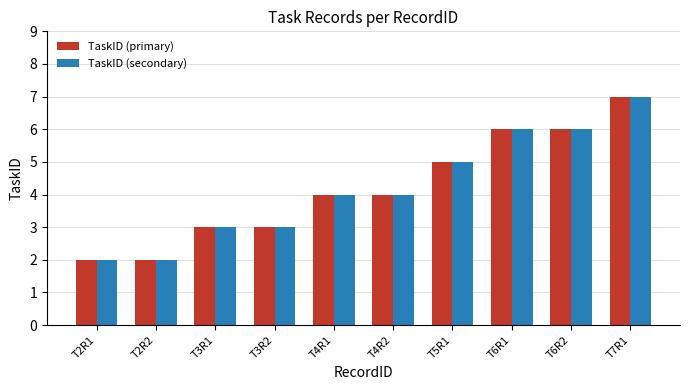

What is the difference between the TaskID (primary) values at T3R2 and T7R1?

4